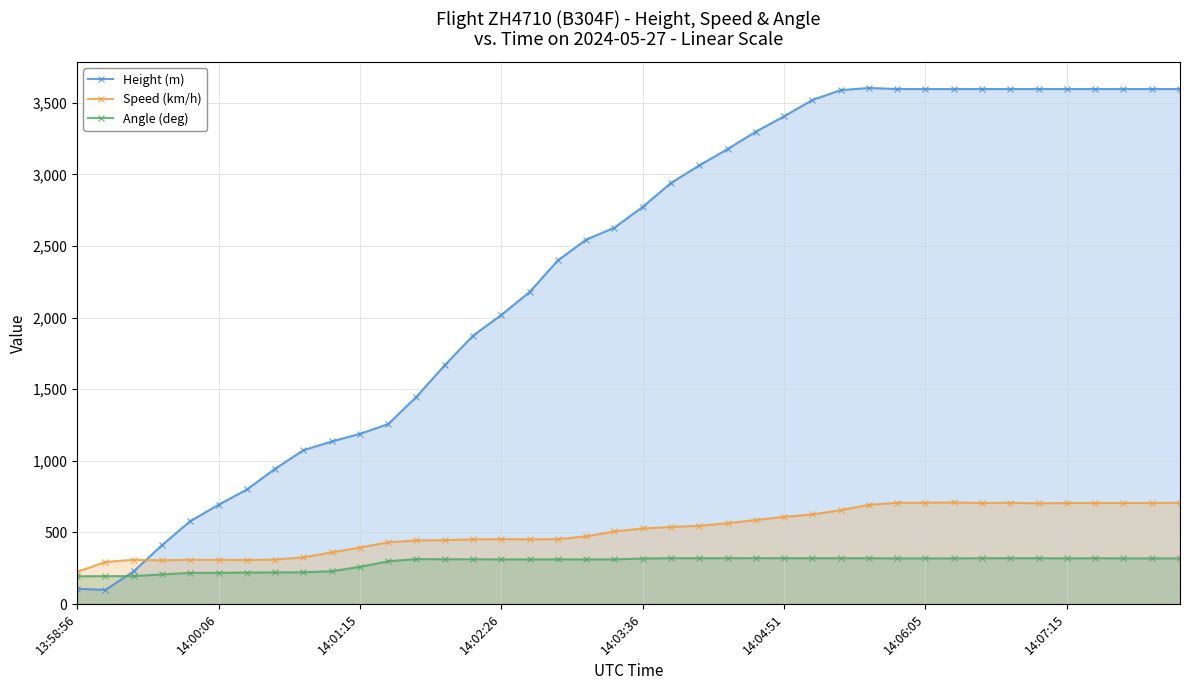

Which series has the widest spread of values?

Height (m)